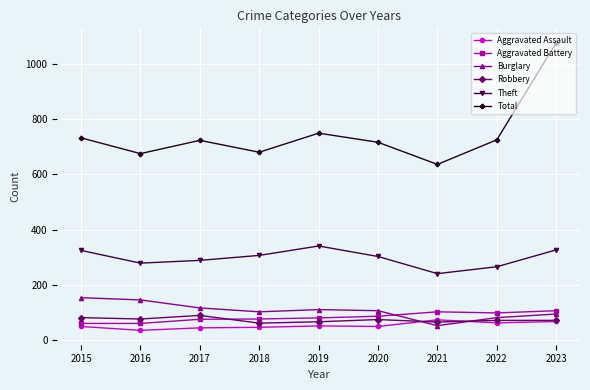

True or false: Burglary has a value of 70 at 2015.

False